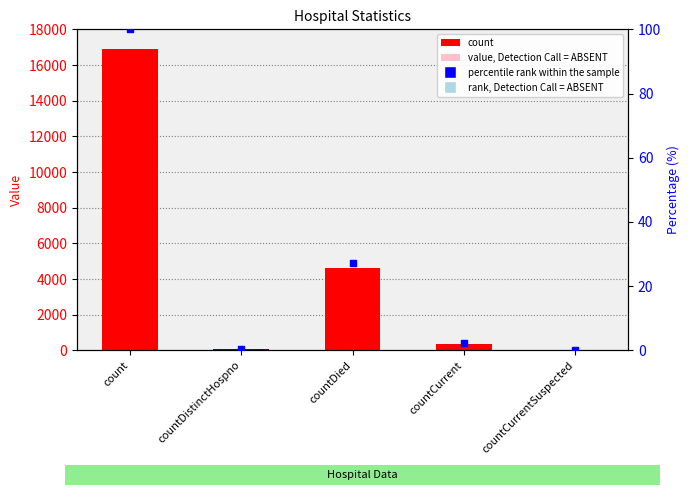

Is the value of col_1 (% of max) at countCurrentSuspected greater than the value of col_1 at countDied?

No